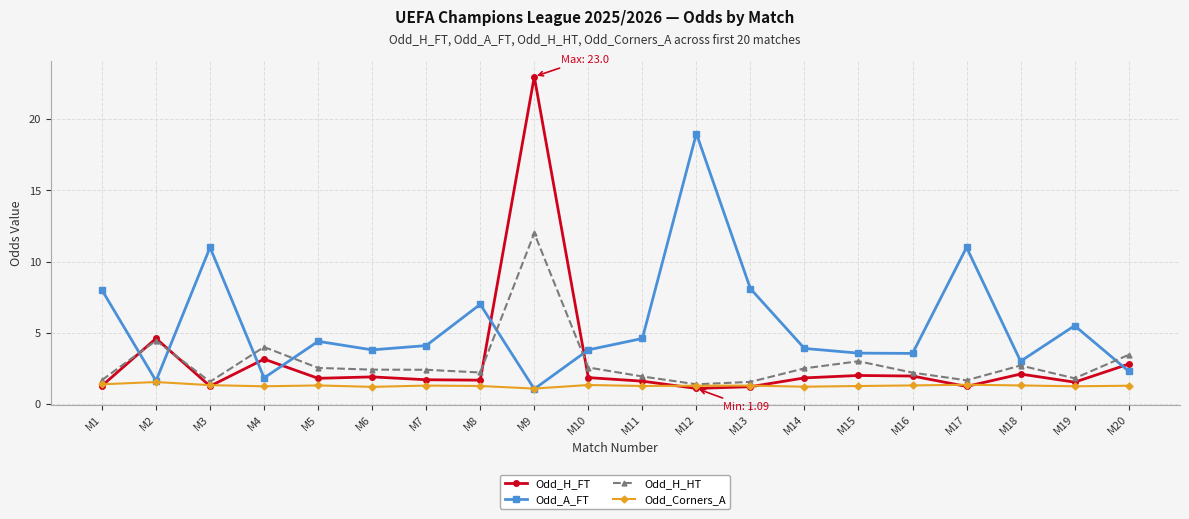

True or false: Odd_Corners_A has more than 0 interior local peaks.

True